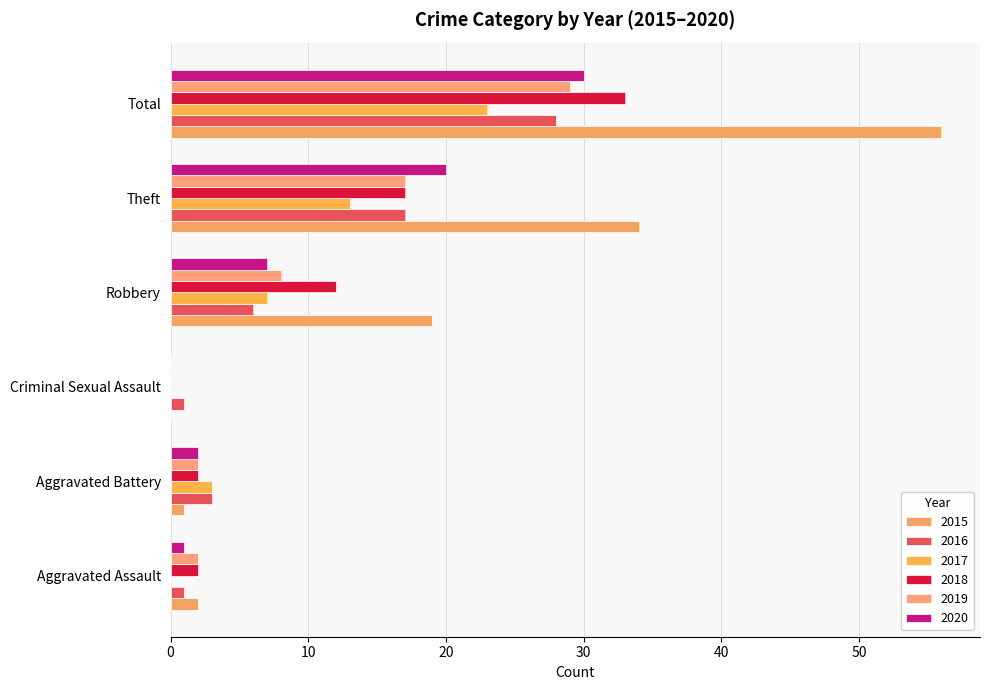

Count the number of data series in this chart.

6